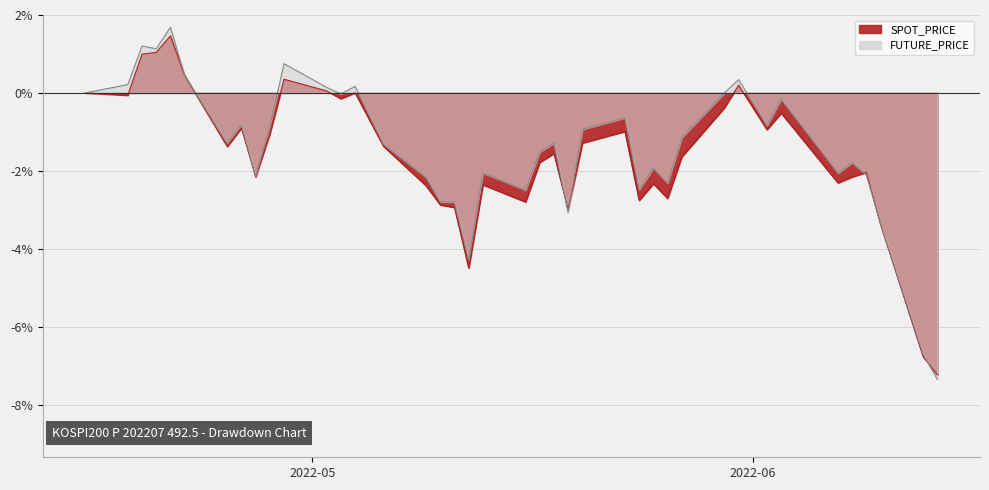

Reading left to right, transcribe all the data shown in this chart.

SPOT_PRICE: 0.0	-0.1	1.0	1.0	1.5	0.4	-1.4	-0.9	-2.2	-1.0	0.4	0.1	-0.1	0.0	-1.4	-2.4	-2.9	-2.9	-4.5	-2.4	-2.8	-1.8	-1.6	-3.0	-1.3	-1.0	-2.8	-2.3	-2.7	-1.6	-0.4	0.2	-0.9	-0.5	-2.3	-2.2	-2.0	-3.4	-6.8	-7.2
FUTURE_PRICE: 0.0	0.2	1.2	1.1	1.7	0.5	-1.3	-0.8	-2.1	-0.9	0.8	0.1	-0.0	0.2	-1.3	-2.2	-2.8	-2.8	-4.3	-2.1	-2.5	-1.5	-1.3	-3.1	-0.9	-0.6	-2.5	-1.9	-2.3	-1.1	0.0	0.3	-0.8	-0.2	-2.1	-1.8	-2.1	-3.4	-6.7	-7.4